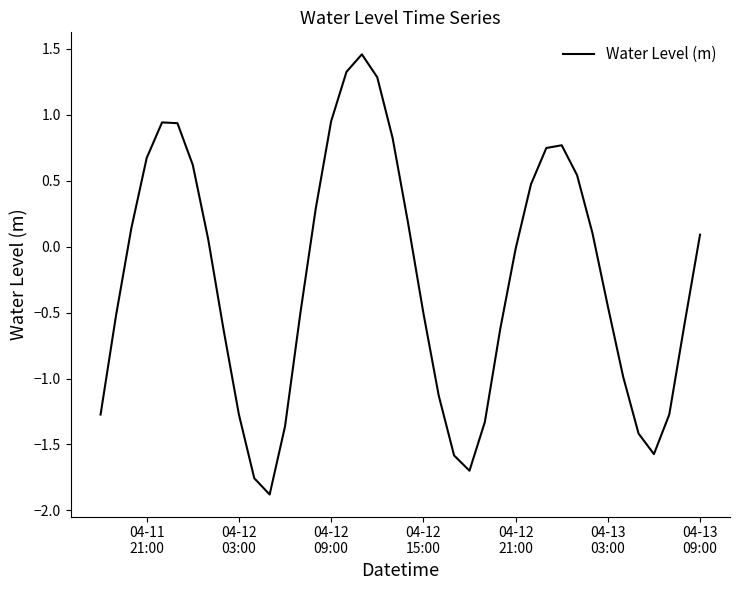

What is the difference between the maximum and minimum values?

3.3